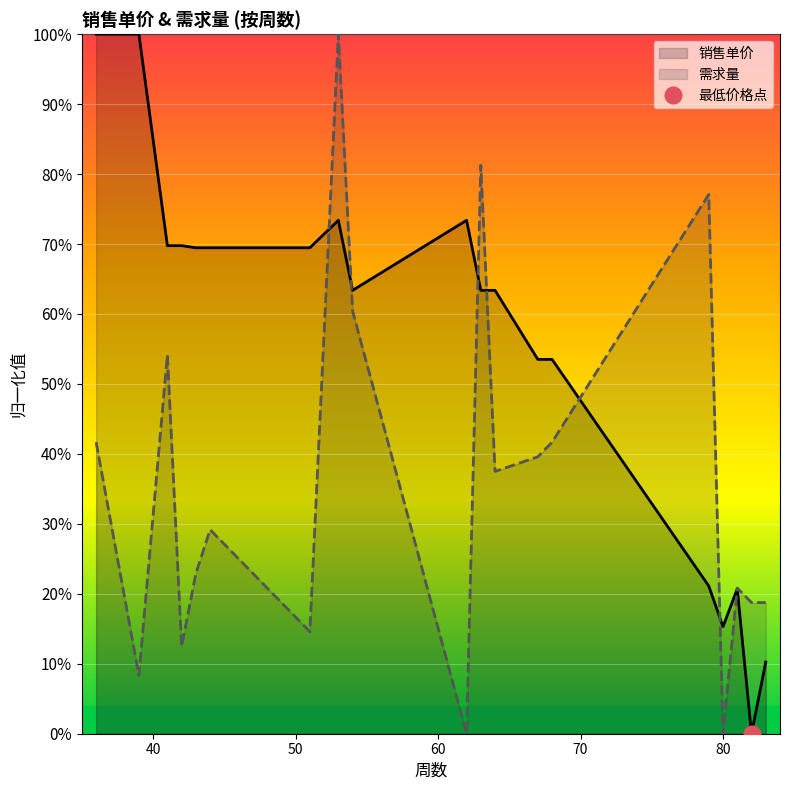

What is the sum of the 需求量 values at 36 and 79?

118.8